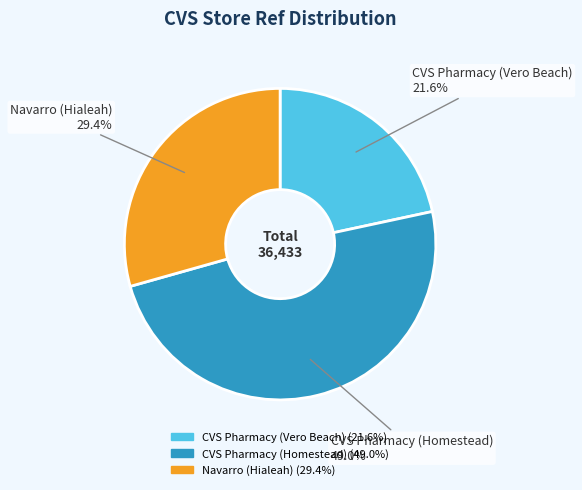

To the nearest percent, what is the combined percentage of Navarro (Hialeah) and CVS Pharmacy (Vero Beach)?

51%